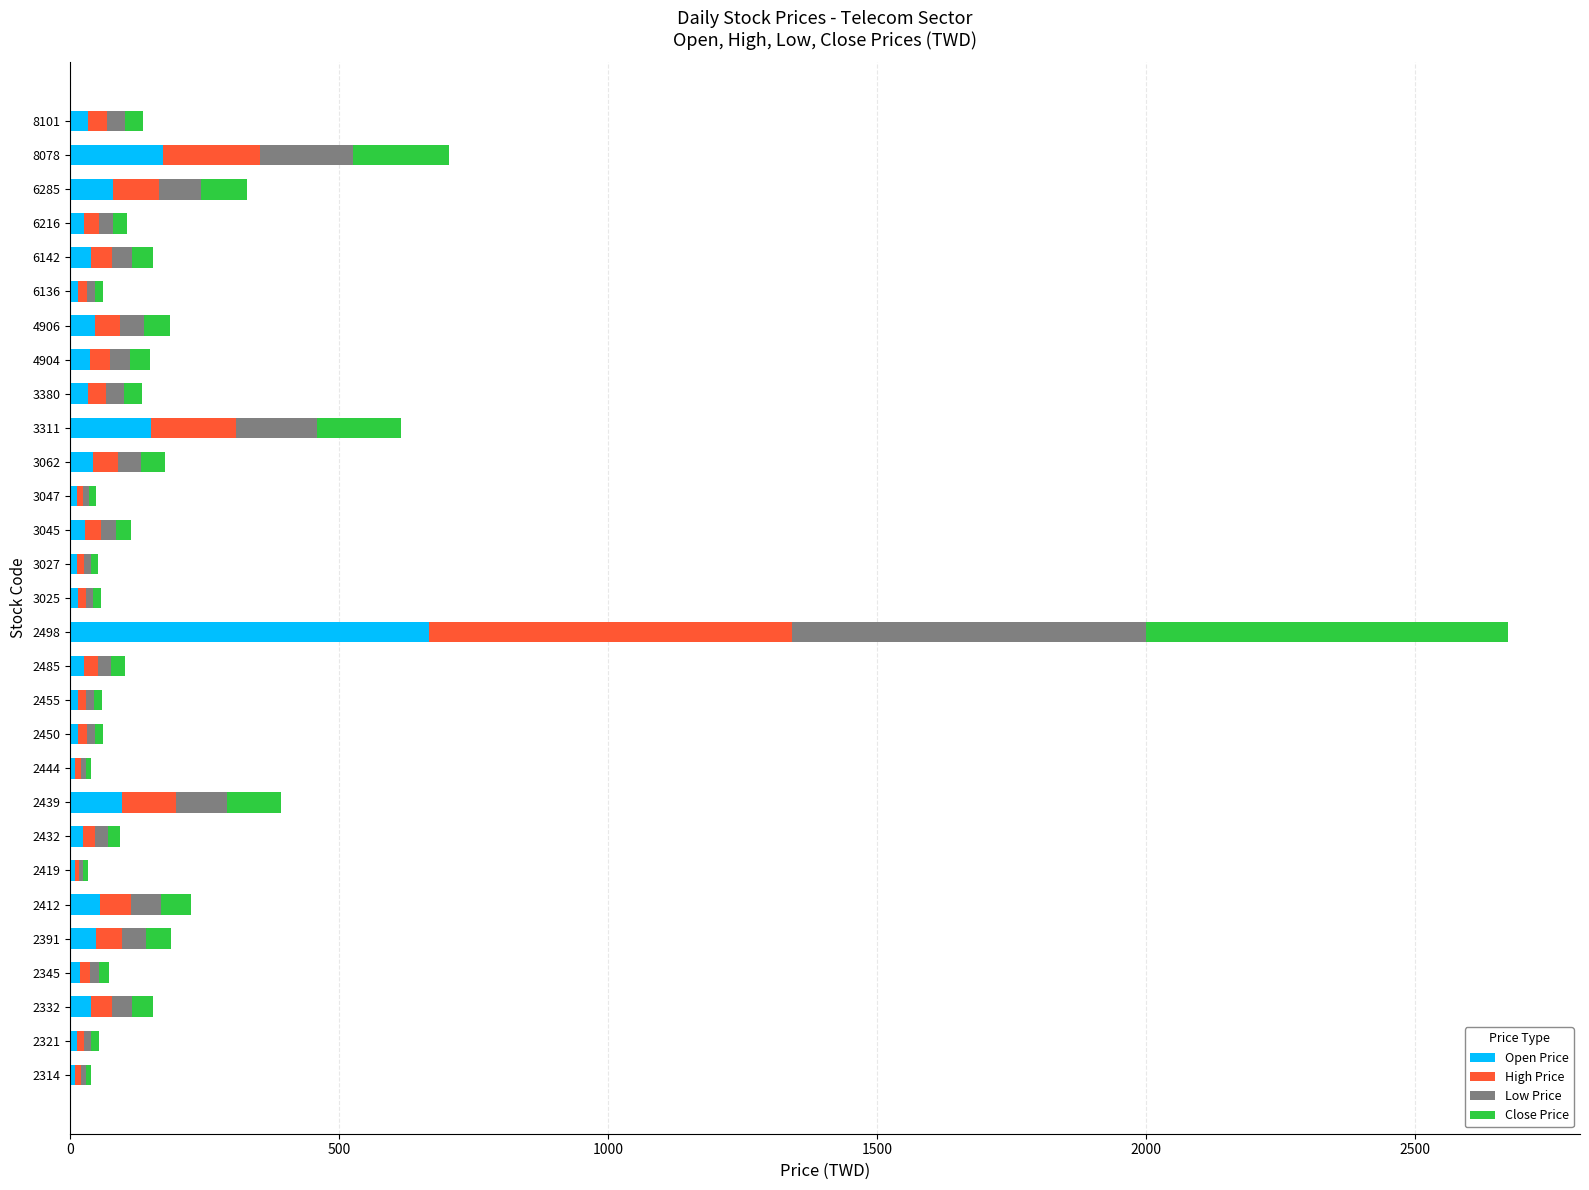

How many categories are shown in the chart?

29